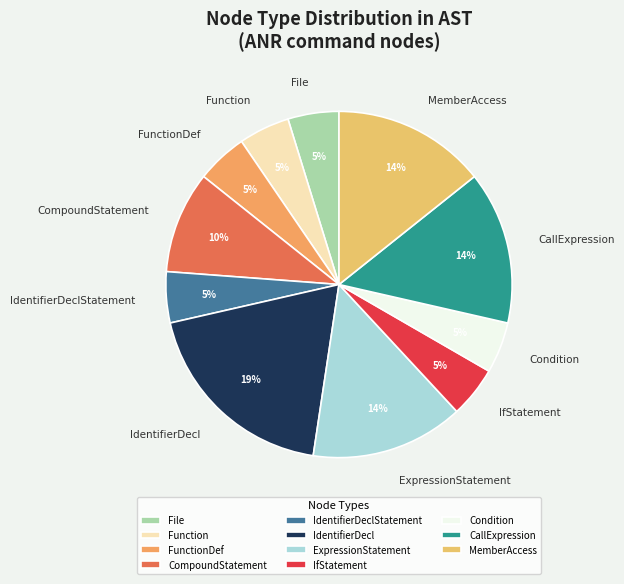

Is there any slice that represents more than half of the pie?

No